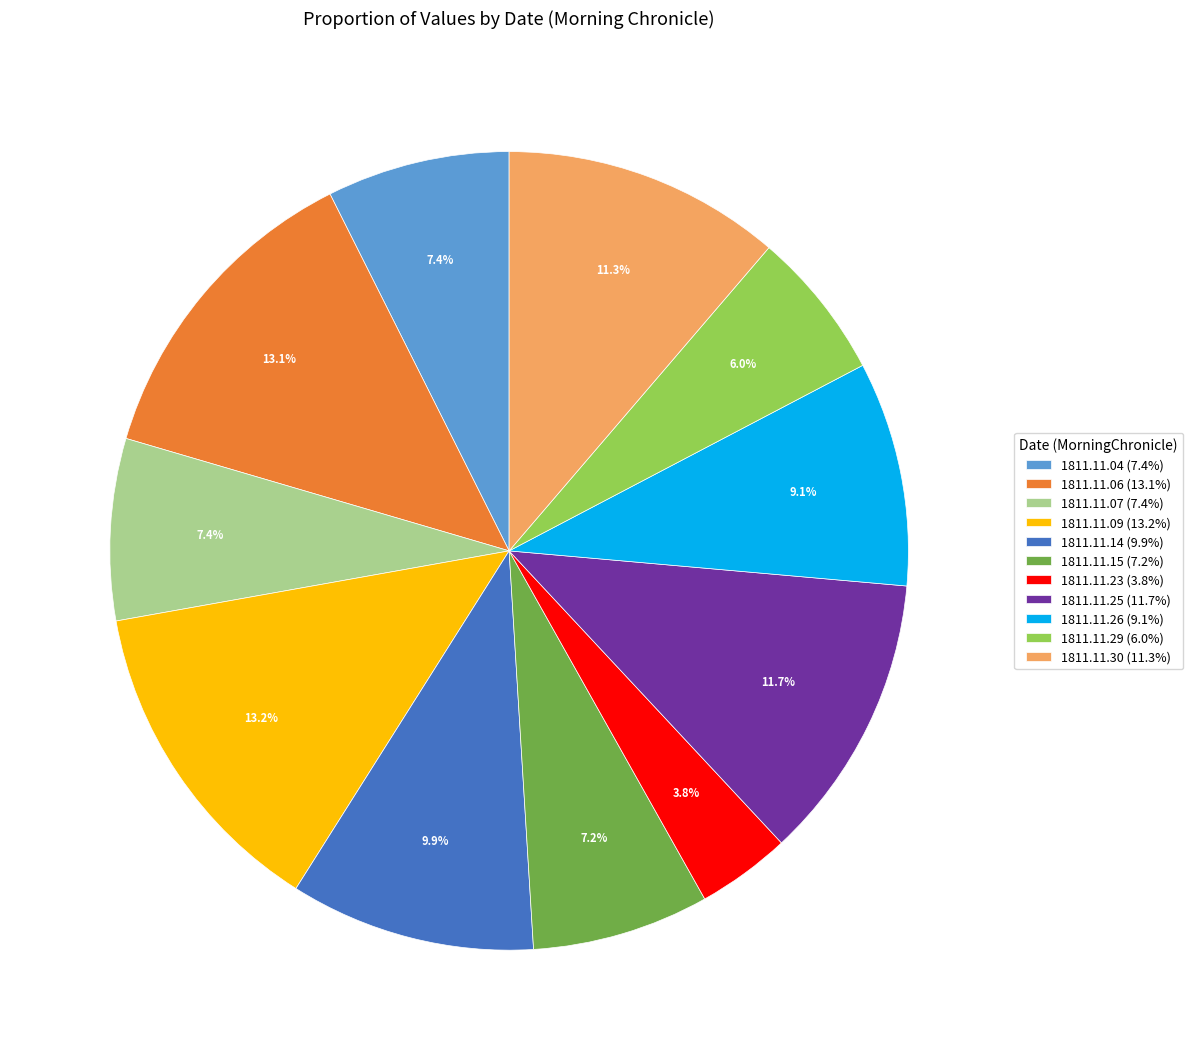

True or false: 1811.11.15 accounts for 7% of the total.

True